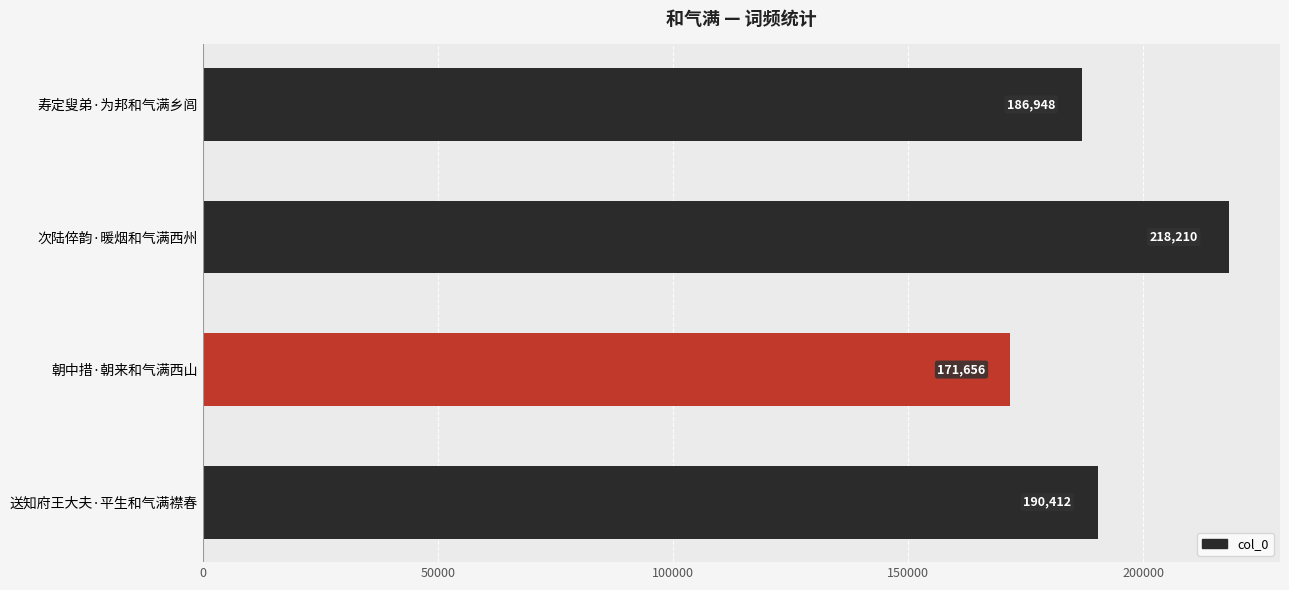

Reading top to bottom, extract all data points from this chart.

186948	218210	171656	190412